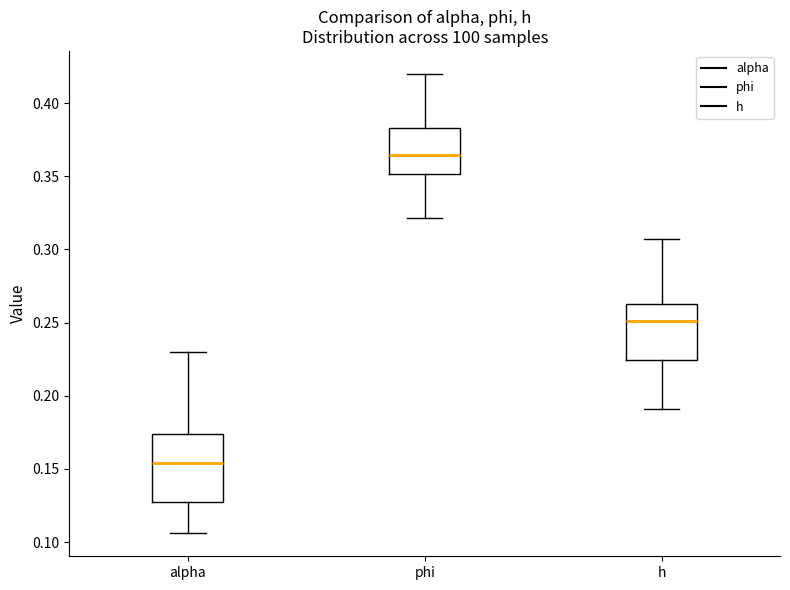

Reading left to right, transcribe this box plot: for each box, give where its median line is, the range the box spans, and where its two whiskers end, as read against the y-axis. The values are not printed on the chart, so give them approximately, as read against the axis.

alpha: median 0.155, box 0.125 to 0.175, whiskers 0.105 to 0.230
phi: median 0.365, box 0.350 to 0.385, whiskers 0.320 to 0.420
h: median 0.250, box 0.225 to 0.265, whiskers 0.190 to 0.305